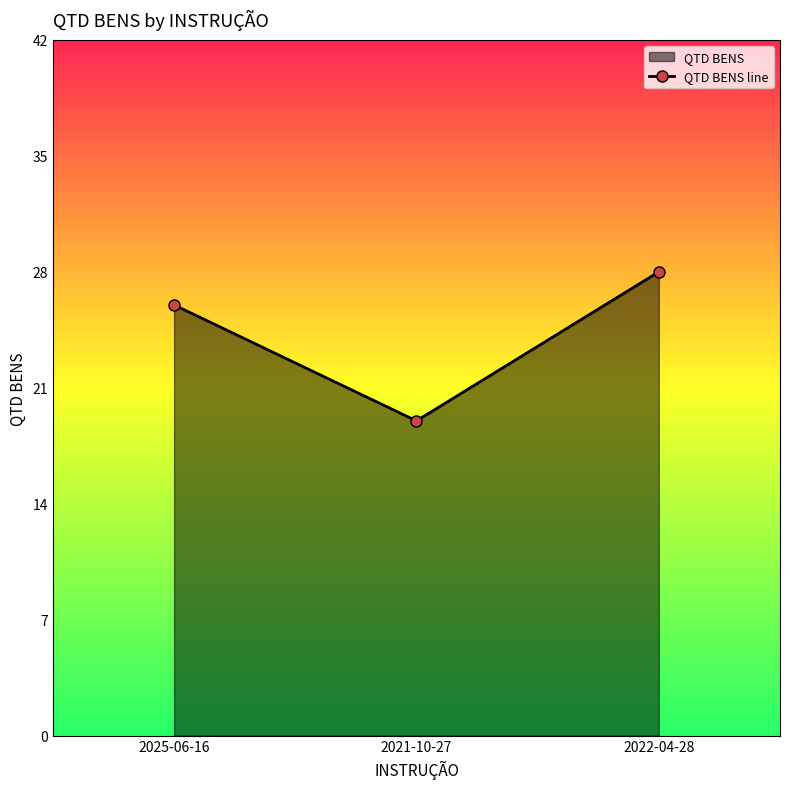

What is the average value?

24